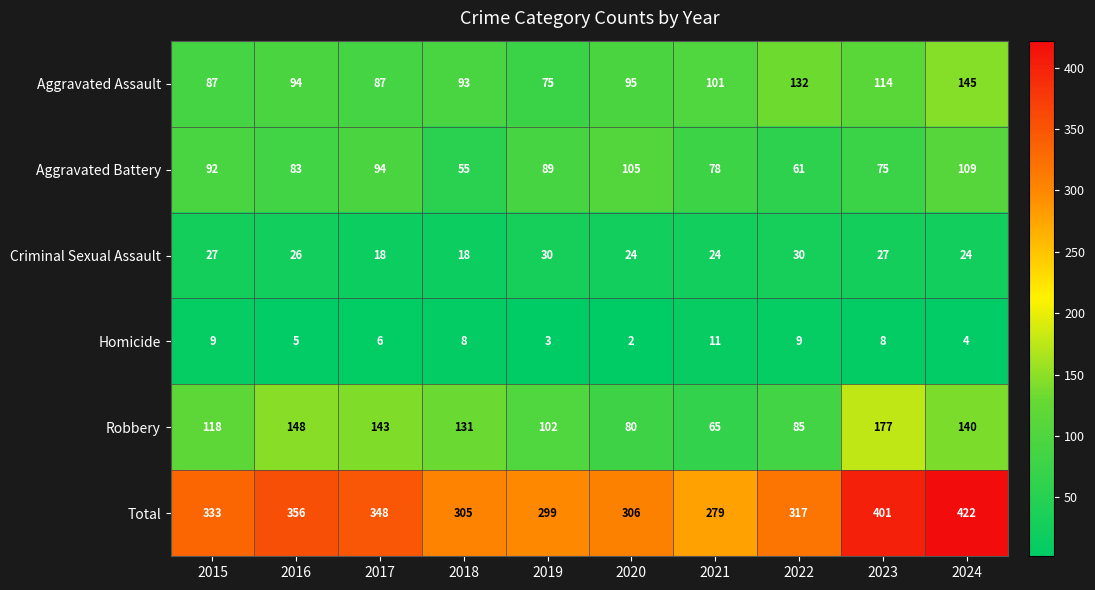

What is the sum of all Criminal Sexual Assault values?

248